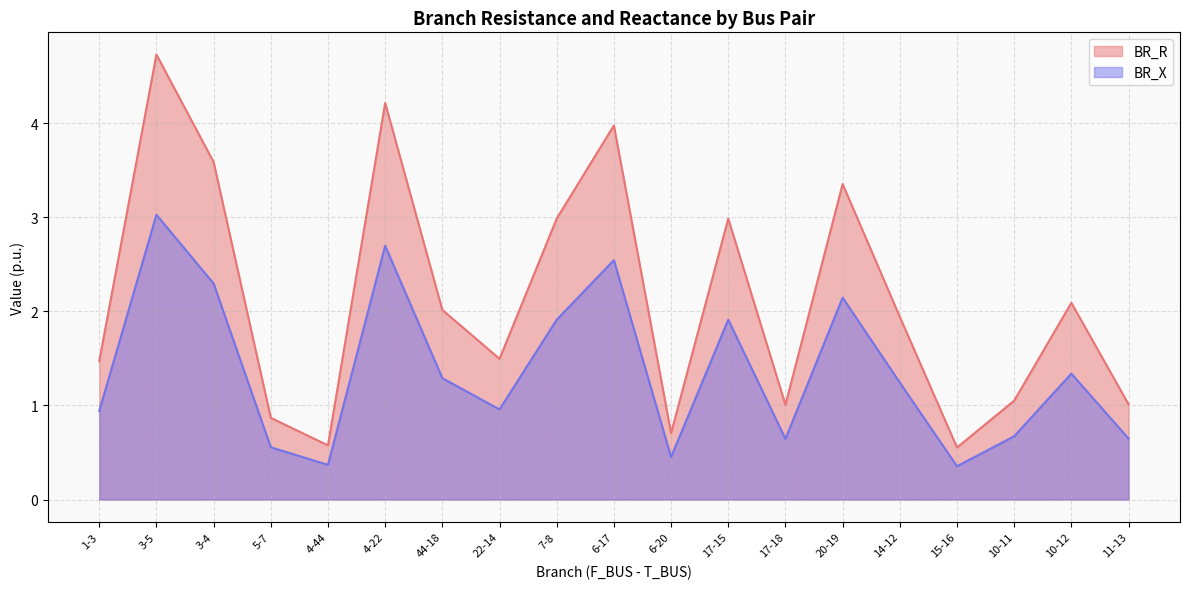

How many lines are shown in the chart?

2